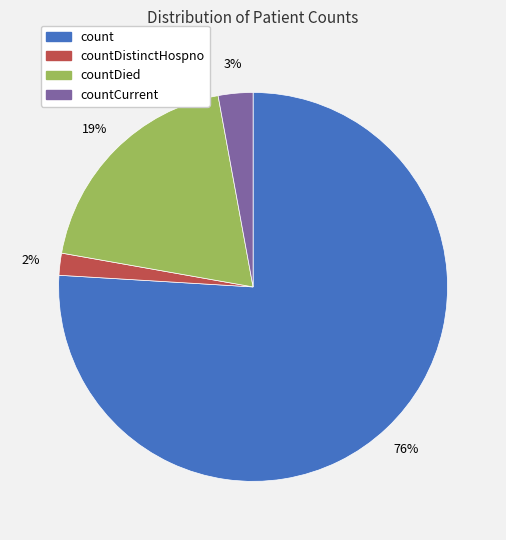

Is there any slice that represents more than half of the pie?

Yes